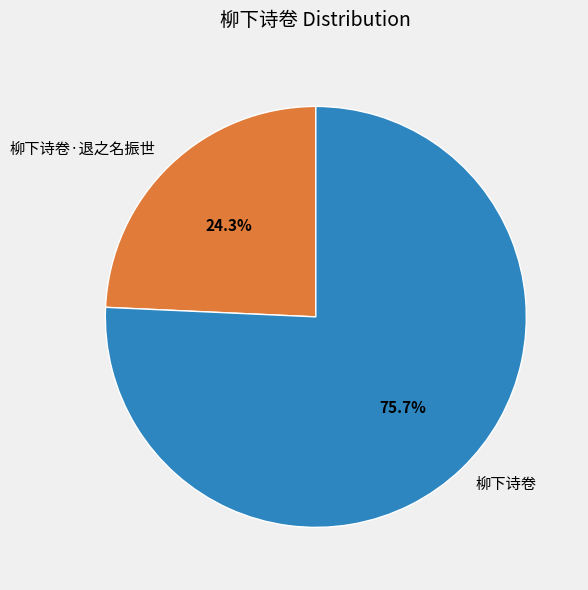

What percentage is the 柳下诗卷 slice, to the nearest percent?

76%